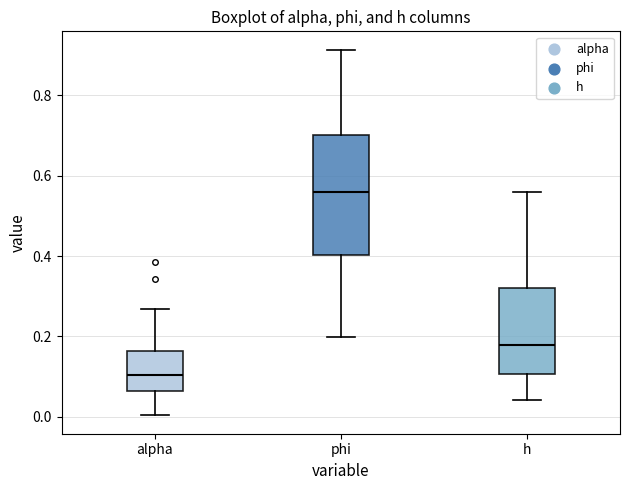

Reading left to right, read every box against the y-axis: the position of its median line, the range the box covers, and the ends of its whiskers. The values are not printed on the chart, so give them approximately, as read against the axis.

alpha: median 0.10, box 0.06 to 0.16, whiskers 0.00 to 0.26
phi: median 0.56, box 0.40 to 0.70, whiskers 0.20 to 0.92
h: median 0.18, box 0.10 to 0.32, whiskers 0.04 to 0.56